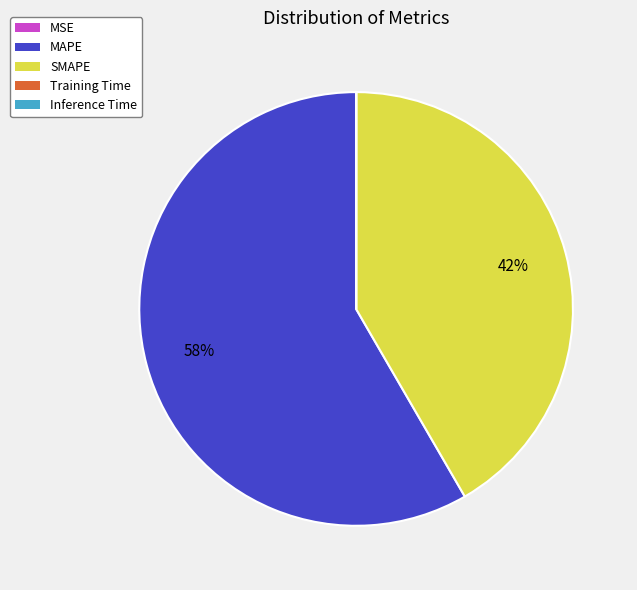

To the nearest percent, what portion does MAPE represent?

58%